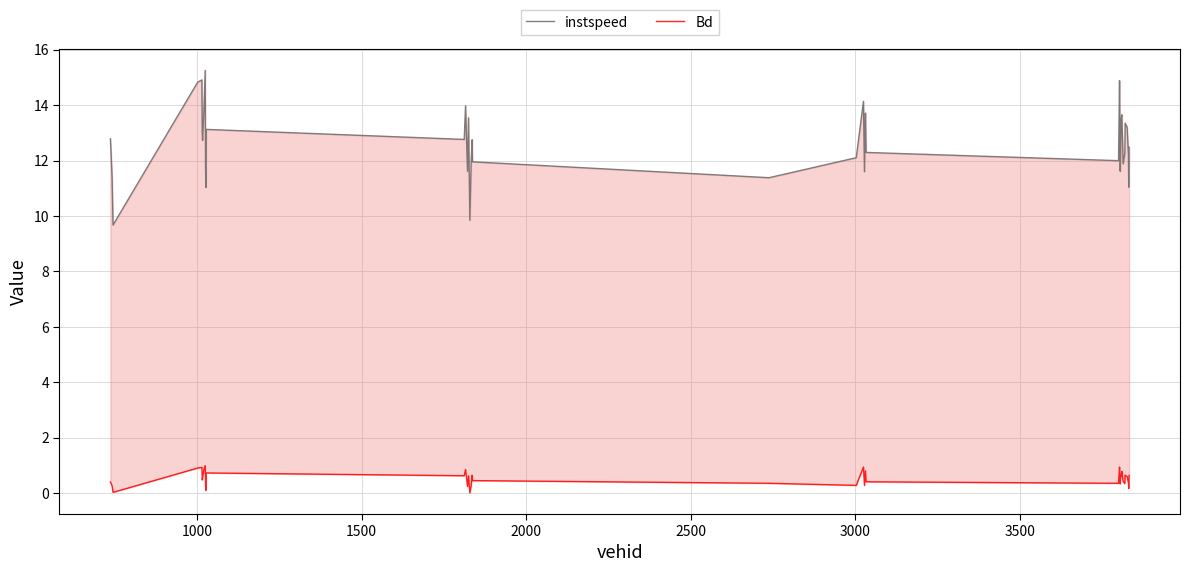

What is the value of the Bd point at the 28th from the left?

0.9